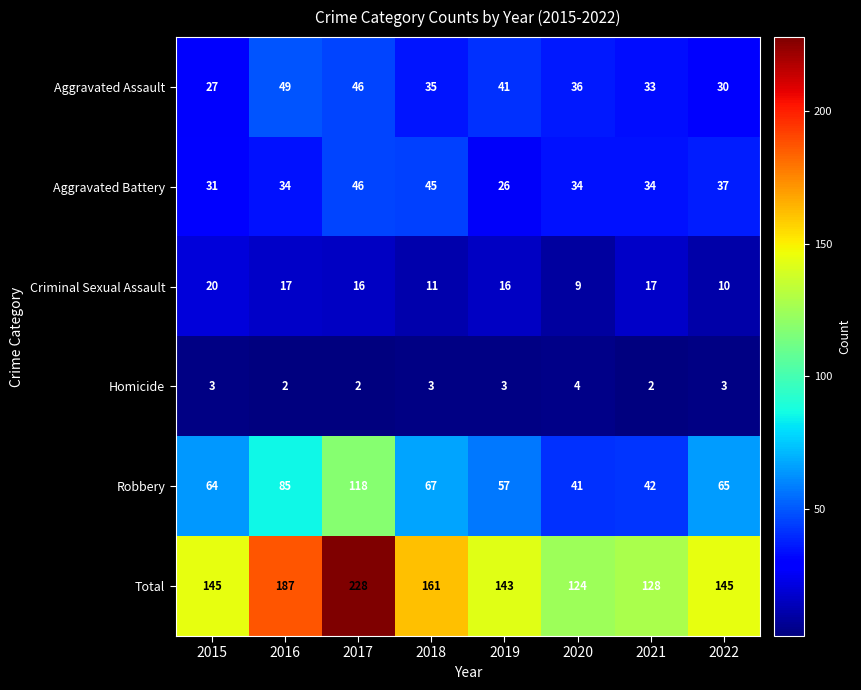

True or false: Total has a value of 165 at 2020.

False